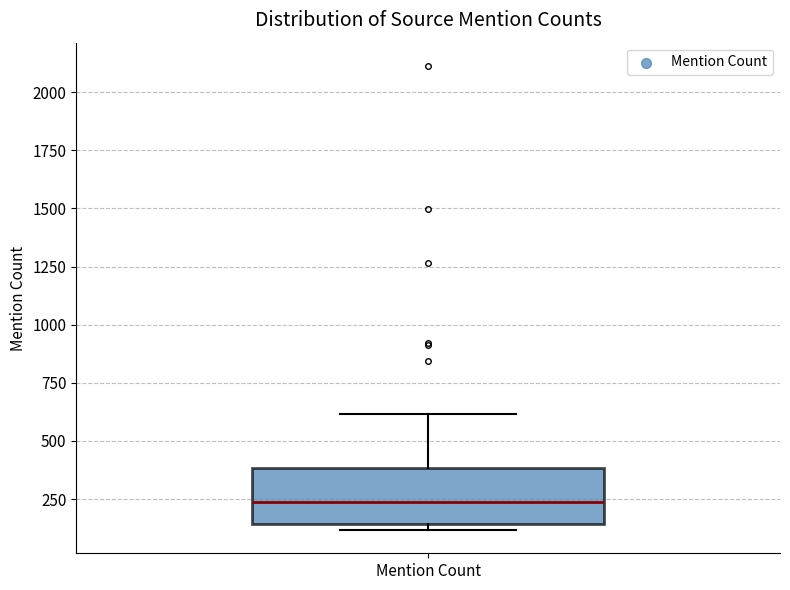

Where is the lower edge of the box for Mention Count on the y-axis? The values are not printed on the chart, so give them approximately, as read against the axis.

150